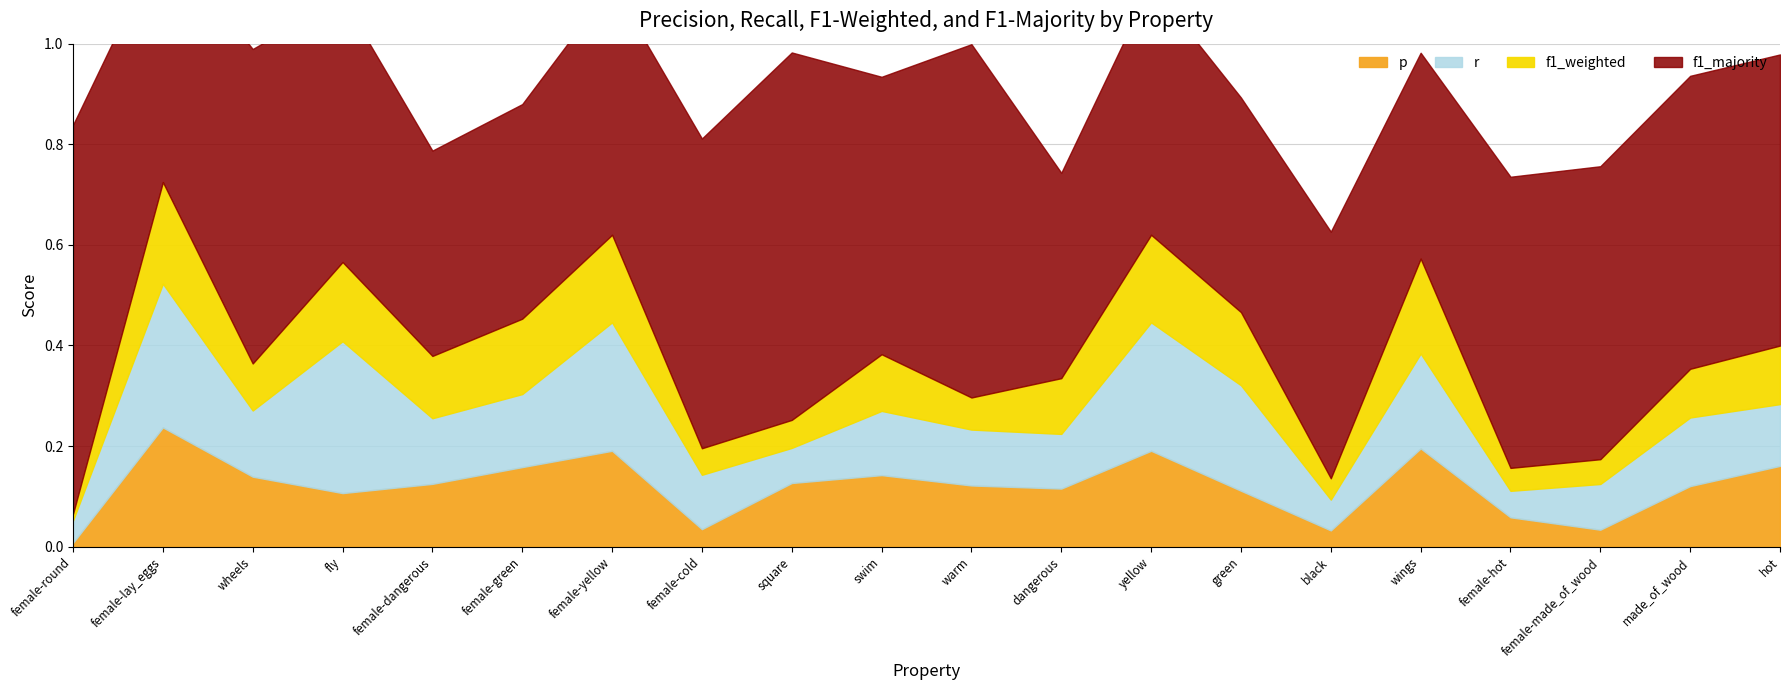

True or false: f1_weighted has a value of 0.2 at female-dangerous.

False